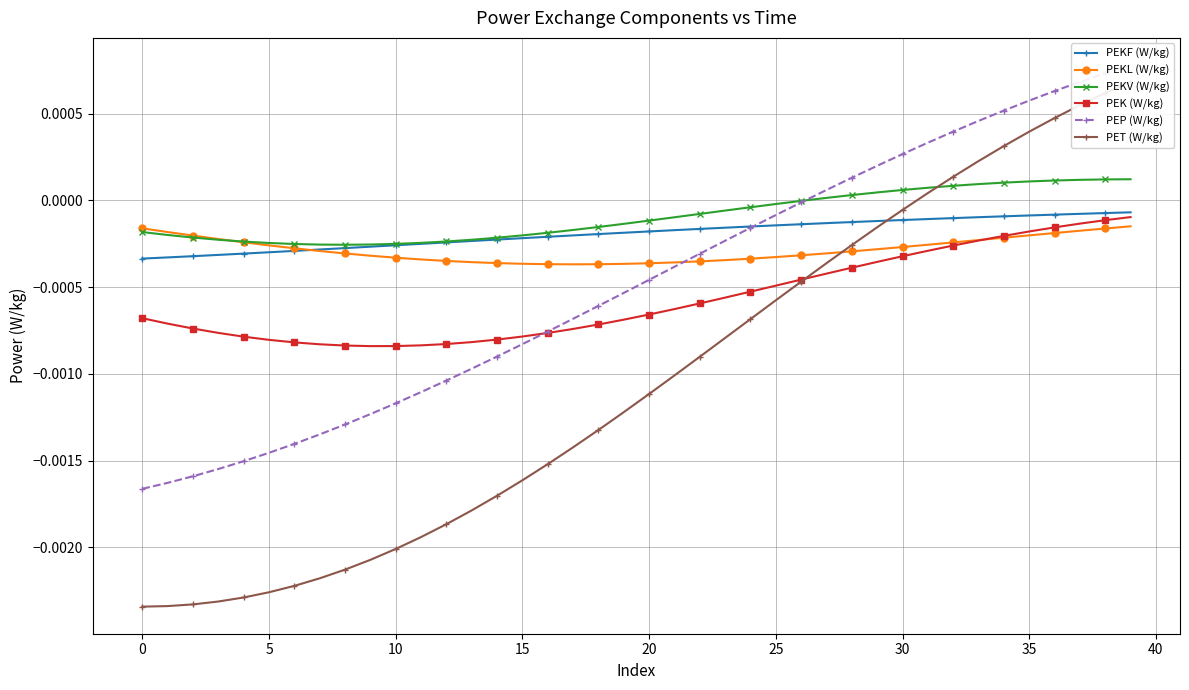

Does the chart have visible grid lines?

Yes